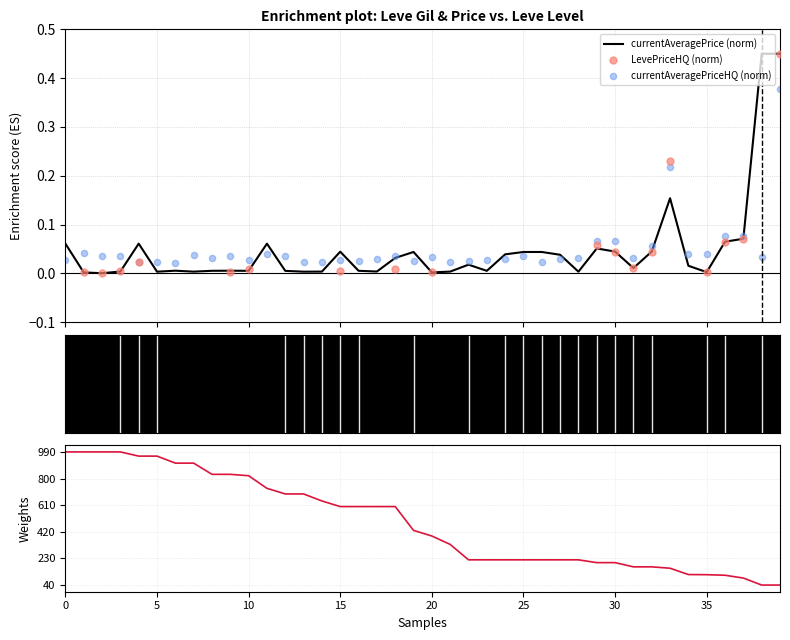

Which series has the widest spread of Y values?

currentAveragePrice